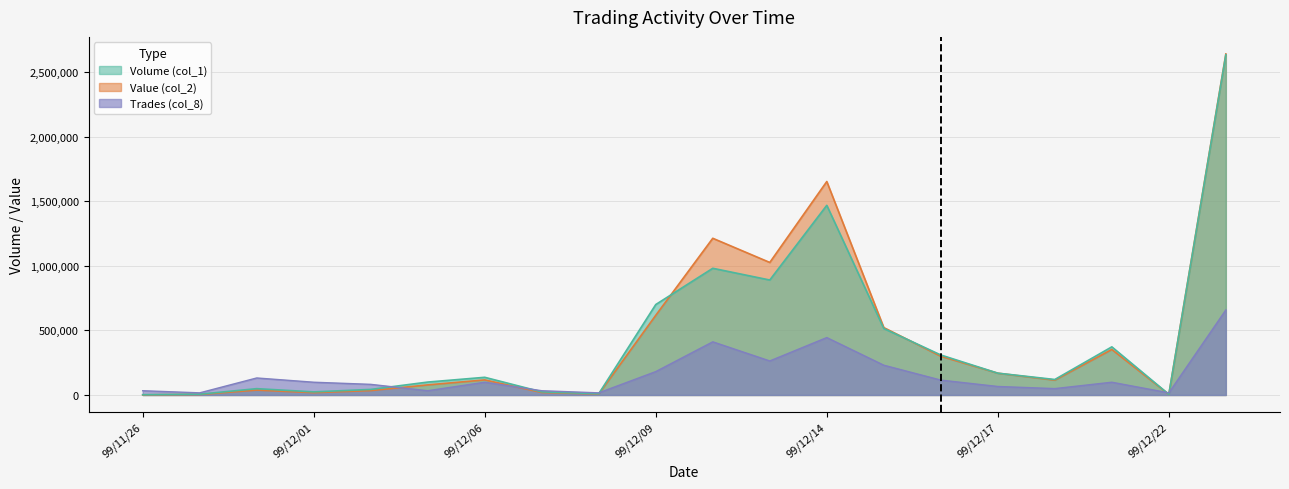

Rank the series at 99/12/10 from highest to lowest value.

Value (col_2), Volume (col_1), Trades (col_8)